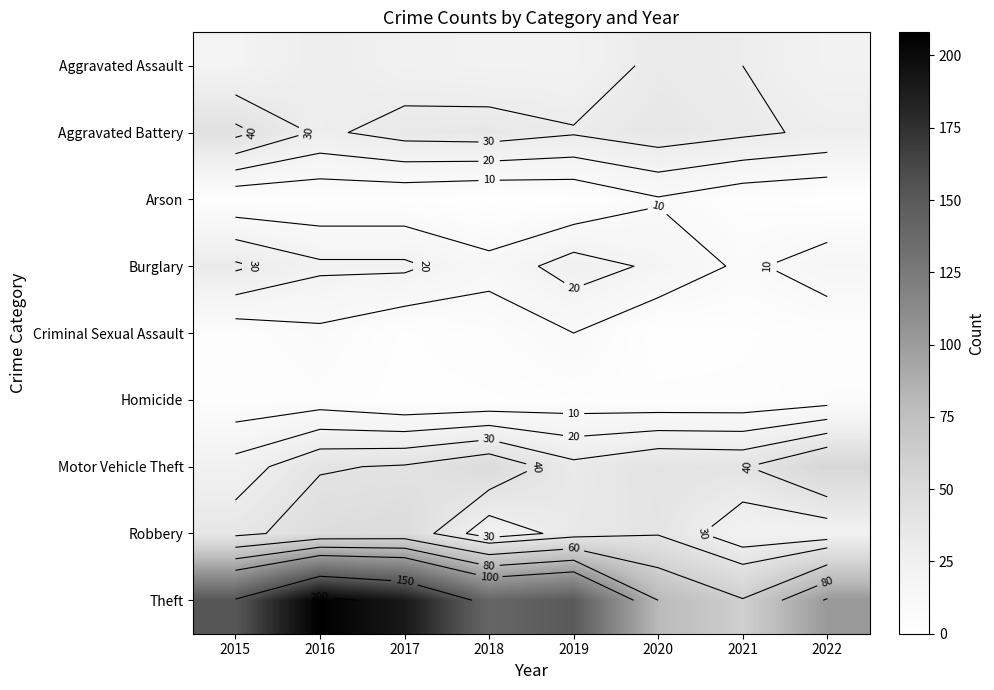

The value of Motor Vehicle Theft at 2015 is 24. True or false?

True